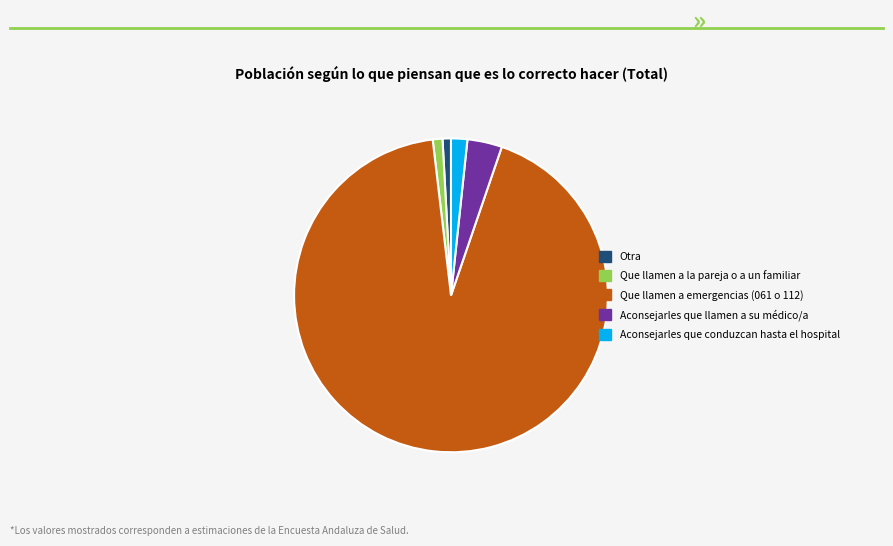

Is it true that Que llamen a la pareja o a un familiar is 15% of the pie?

False